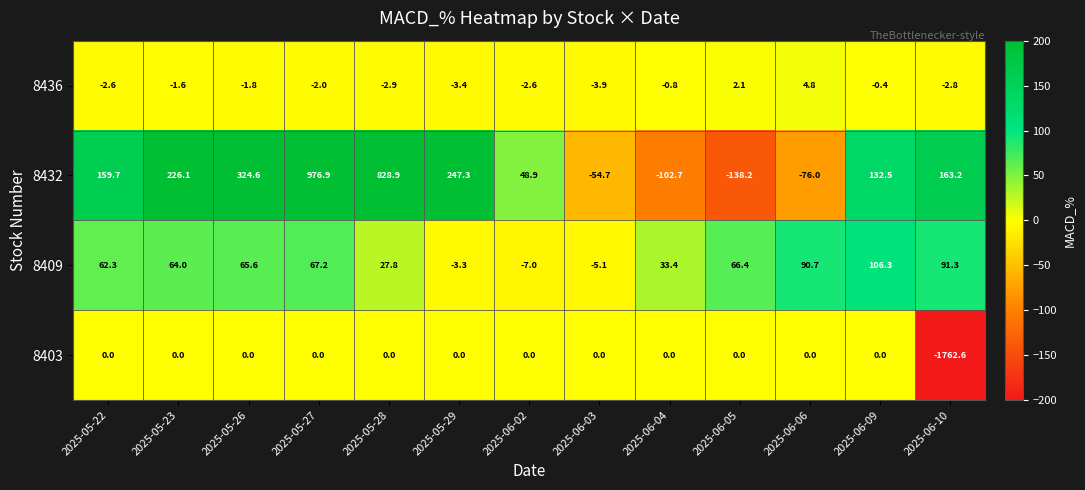

Which series has the widest spread of values?

8403